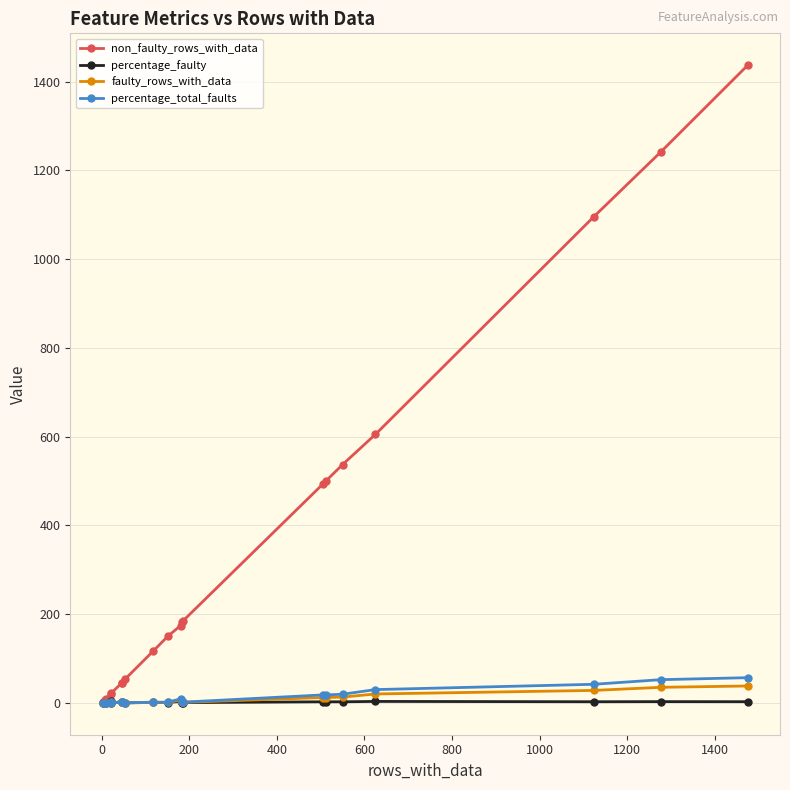

Does the chart have visible grid lines?

Yes